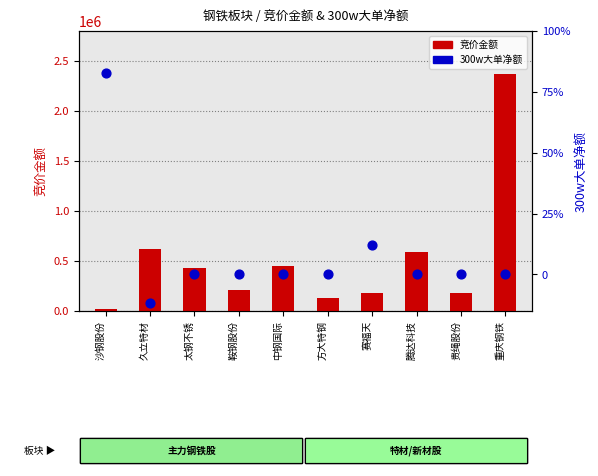

Which series contains the highest Y value?

300w大单净额